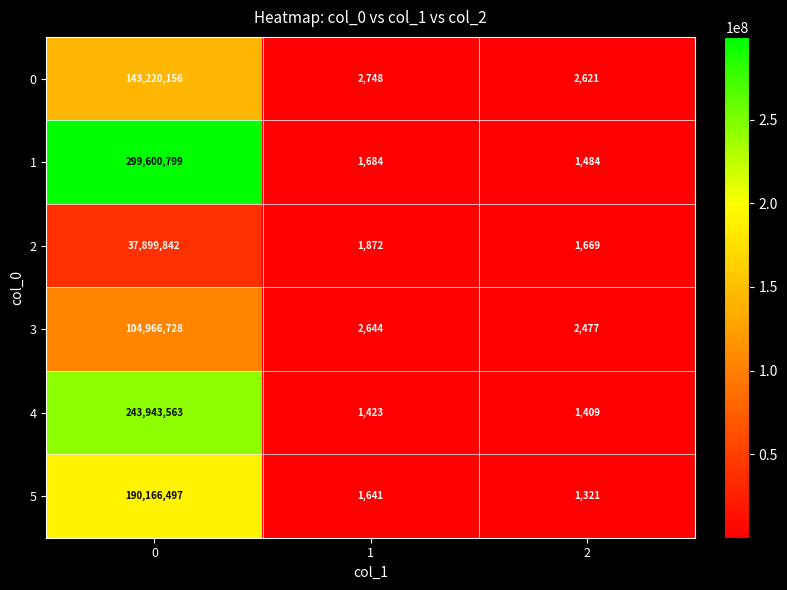

The 0 series shows 990 at 1. True or false?

False